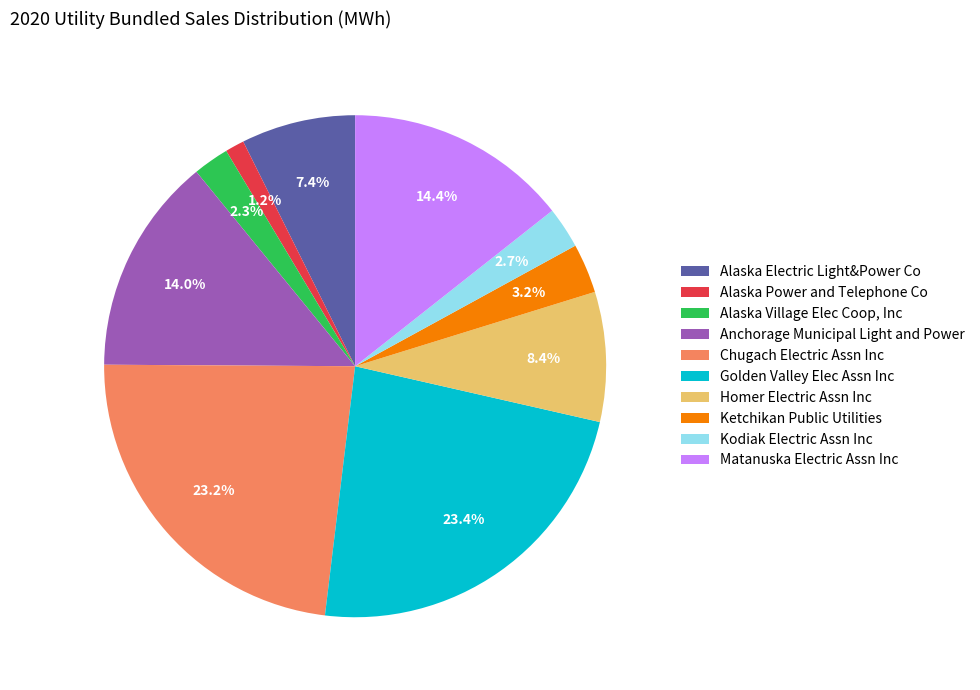

What percentage is the Chugach Electric Assn Inc slice, to the nearest percent?

23%